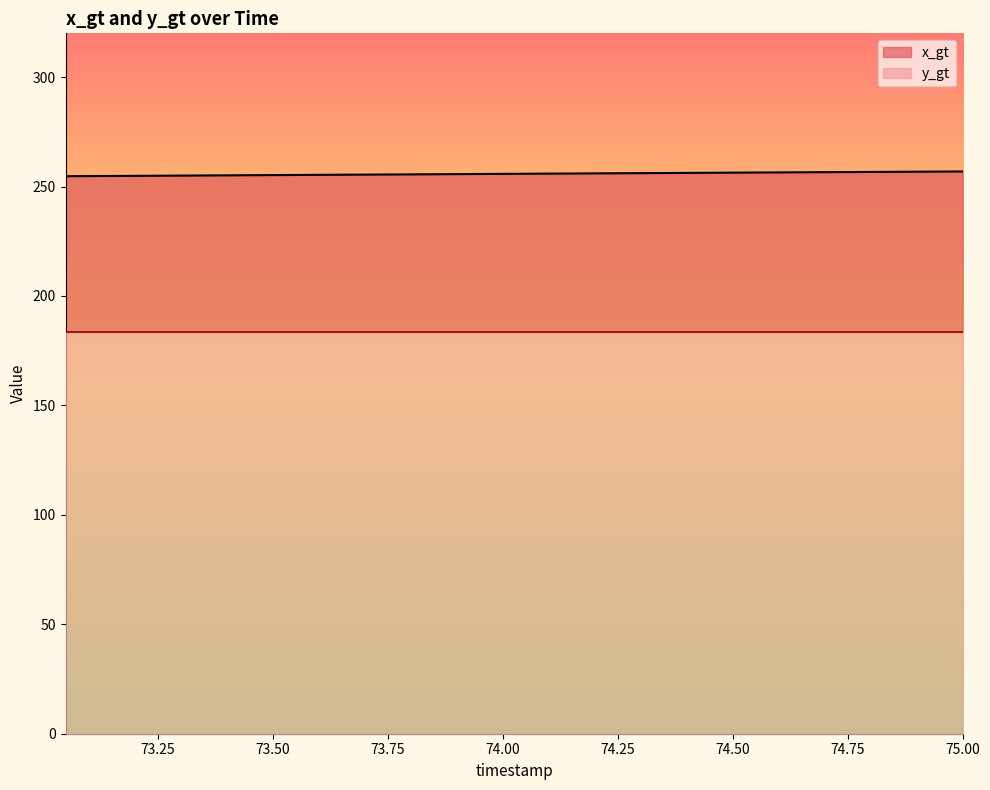

Reading right to left, extract all data points from this chart.

75.0=256.9	74.95=256.8	74.9=256.8	74.85=256.7	74.8=256.7	74.75=256.6	74.7=256.6	74.65=256.5	74.6=256.5	74.55=256.4	74.5=256.4	74.45=256.3	74.4=256.2	74.35=256.2	74.3=256.1	74.25=256.1	74.2=256.0	74.15=256.0	74.1=255.9	74.05=255.8	74.0=255.8	73.95=255.7	73.9=255.7	73.85=255.6	73.8=255.6	73.75=255.5	73.7=255.5	73.65=255.4	73.6=255.3	73.55=255.3	73.5=255.2	73.45=255.2	73.4=255.1	73.35=255.1	73.3=255.0	73.25=254.9	73.2=254.9	73.15=254.8	73.1=254.8	73.05=254.7